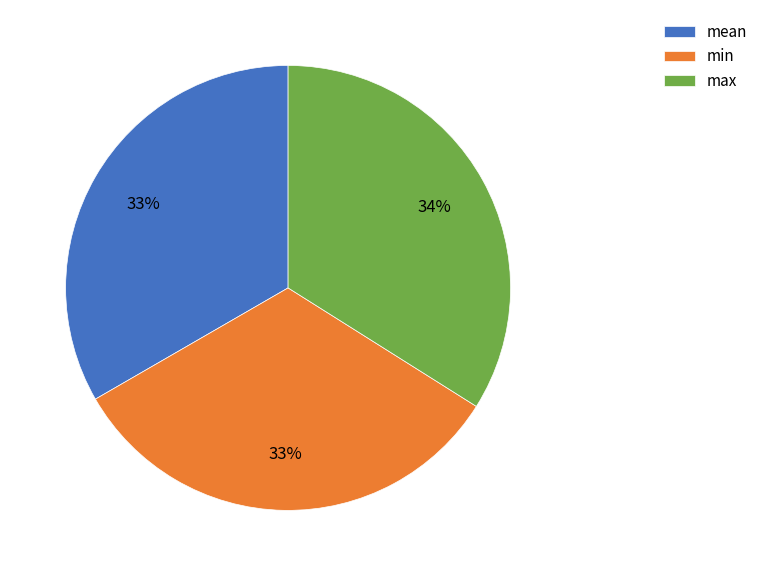

What is the largest slice in the pie chart?

max